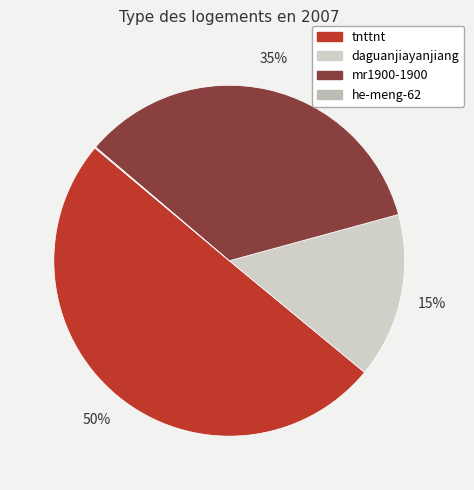

Rank the categories by value from lowest to highest.

he-meng-62, daguanjiayanjiang, mr1900-1900, tnttnt